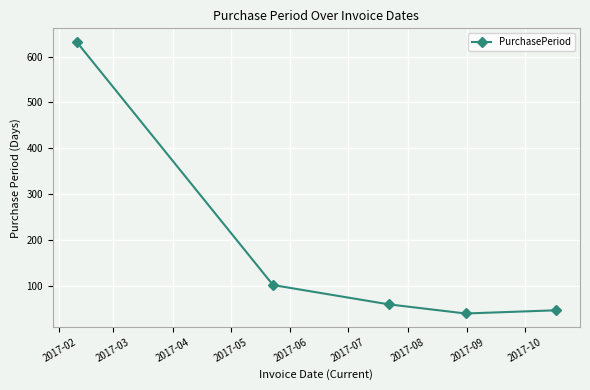

What is the smallest value displayed?

40